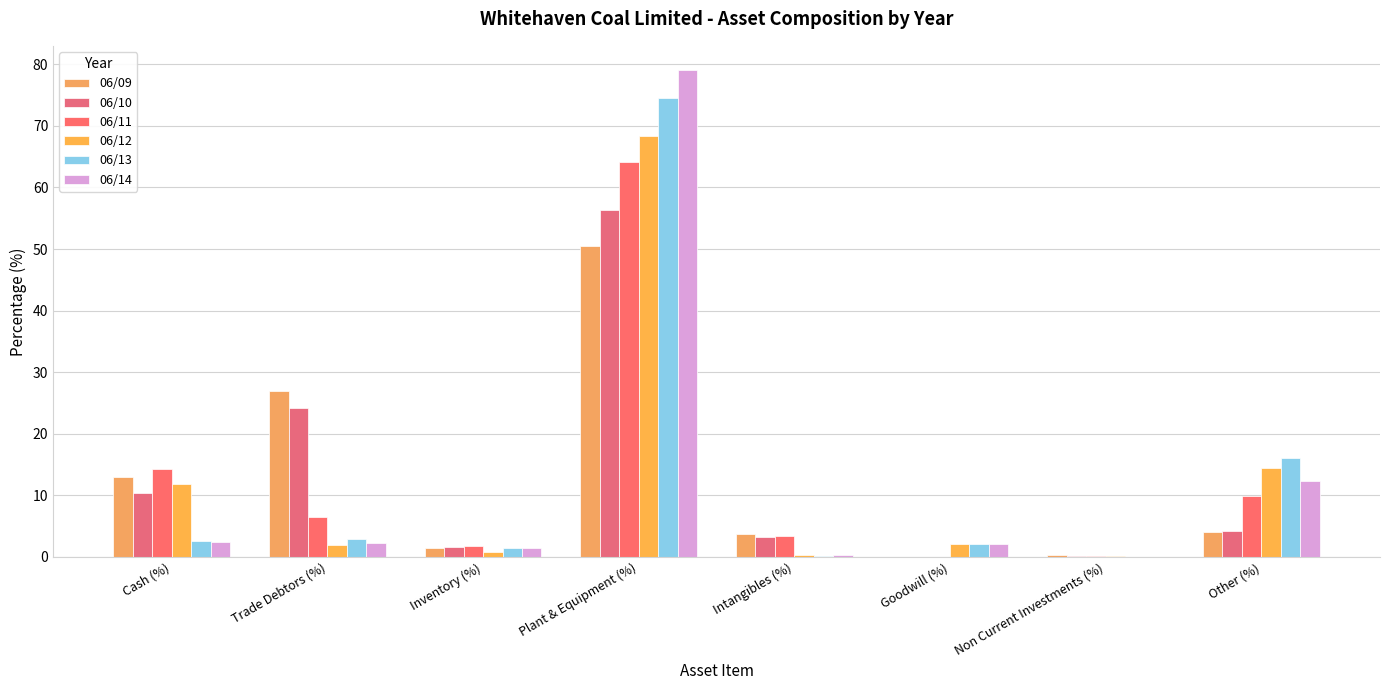

Which series has the widest spread of values?

06/14